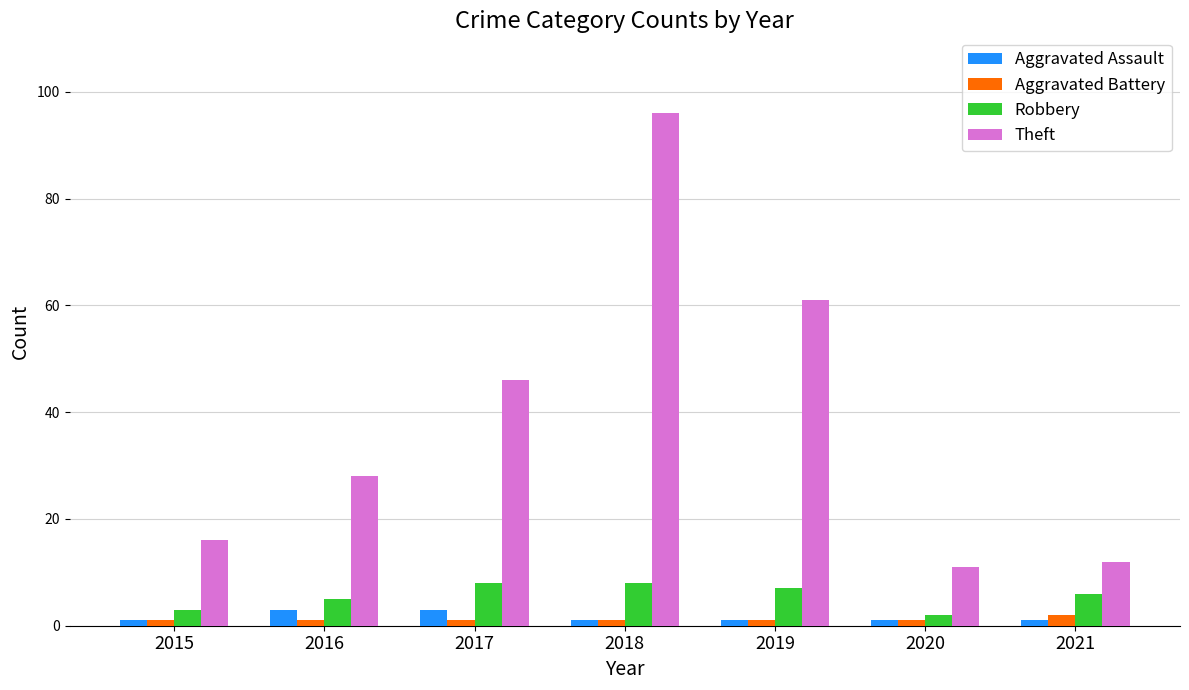

Is the value of Aggravated Battery at 2015 greater than the value of Theft at 2016?

No